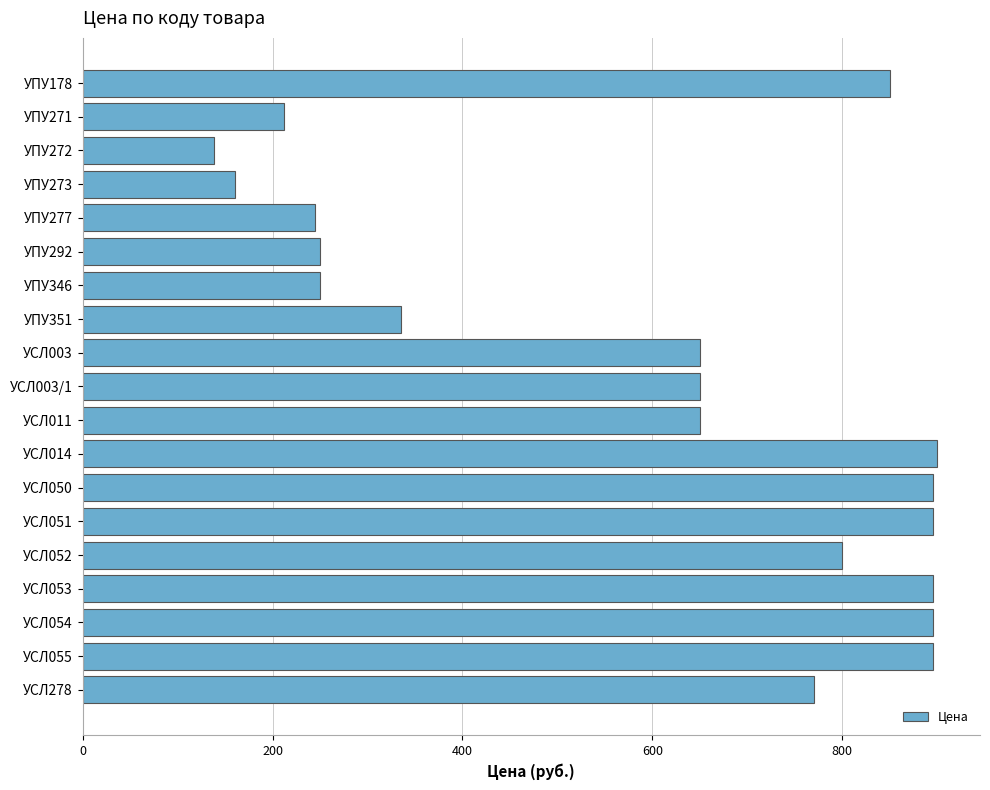

Reading top to bottom, transcribe all the data shown in this chart.

УПУ178=850	УПУ271=212	УПУ272=138	УПУ273=160	УПУ277=245	УПУ292=250	УПУ346=250	УПУ351=335	УСЛ003=650	УСЛ003/1=650	УСЛ011=650	УСЛ014=900	УСЛ050=895	УСЛ051=895	УСЛ052=800	УСЛ053=895	УСЛ054=895	УСЛ055=895	УСЛ278=770